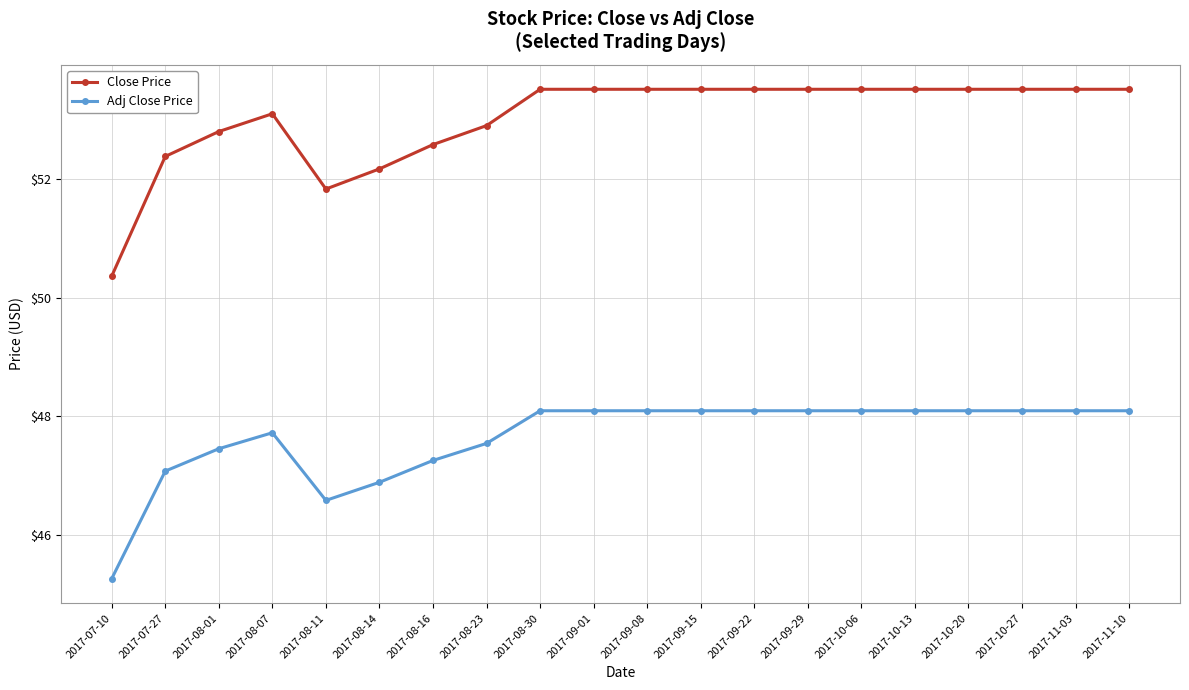

Is it true that Close Price equals 53.5 at 2017-09-08?

True